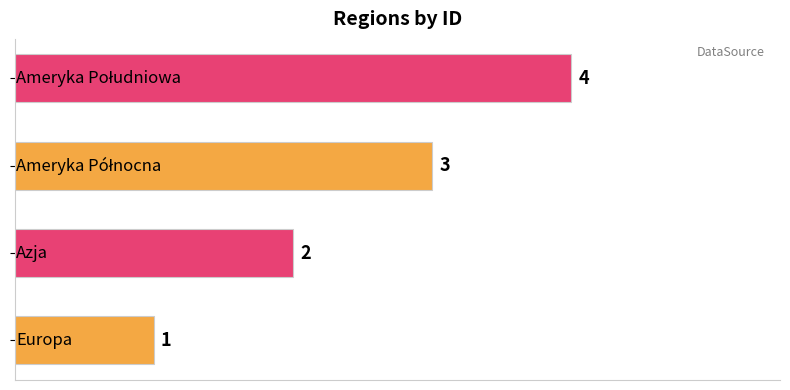

Count the values in the range 2 to 4.

3